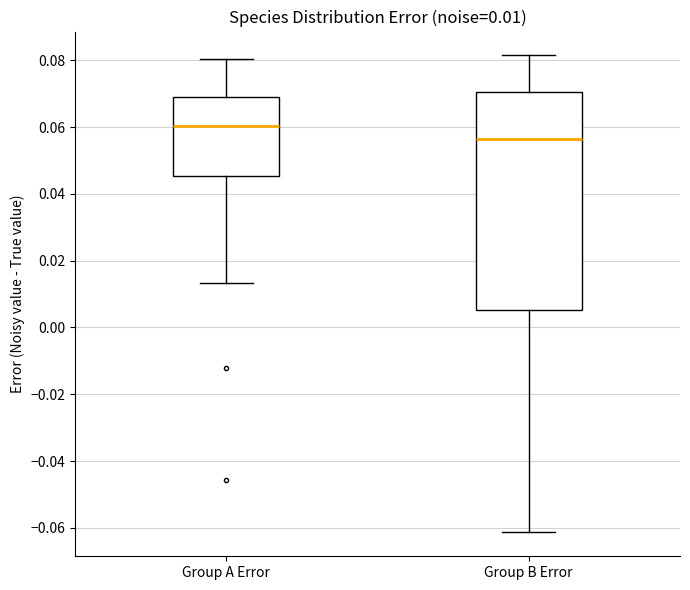

Which box is the tallest, from its lower edge to its upper edge?

Group B Error